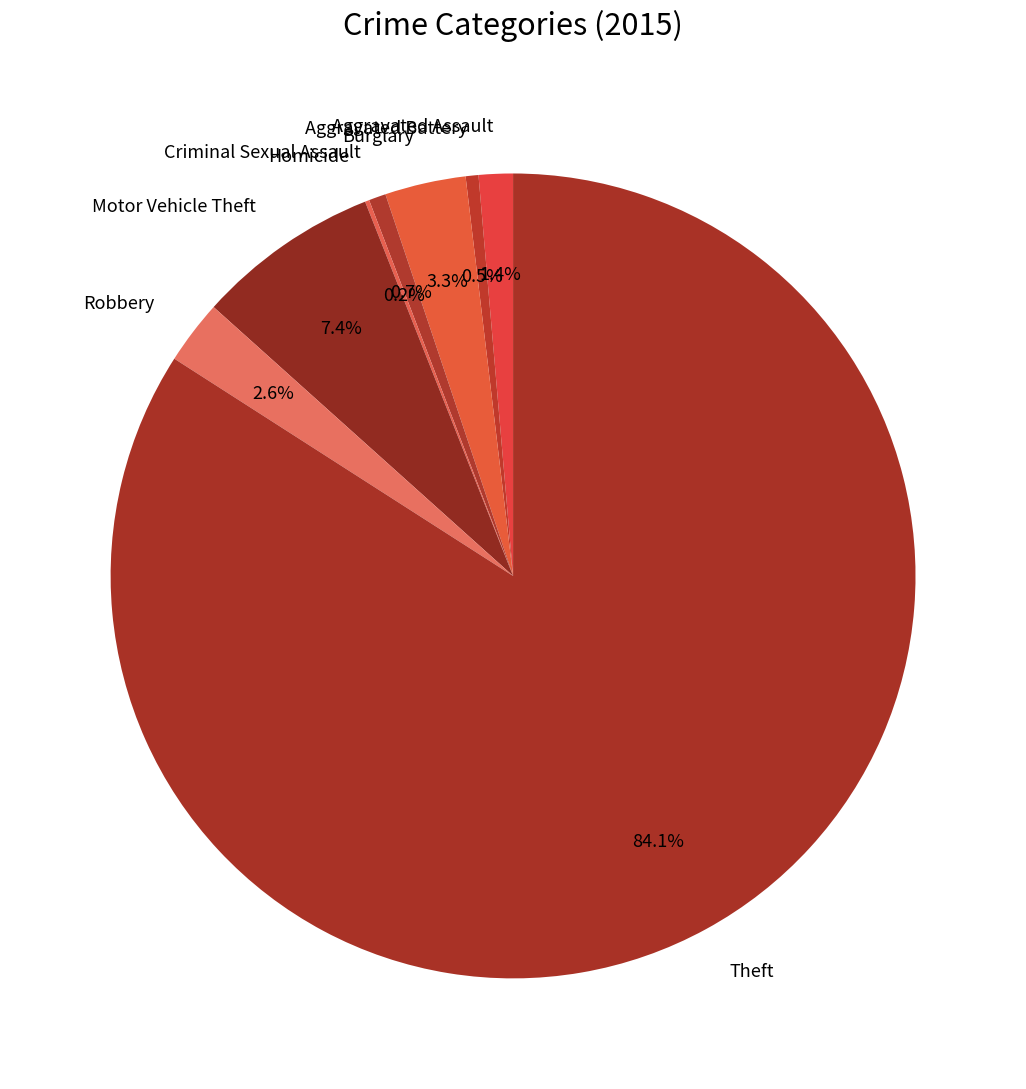

How much of the chart is everything except Aggravated Battery?

99.5%